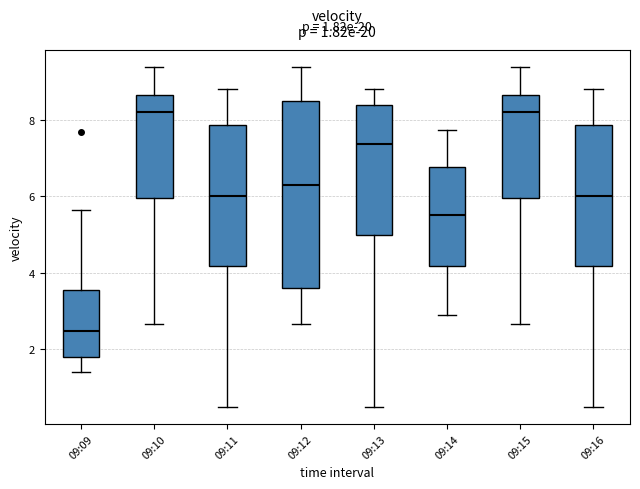

Which box is the tallest, from its lower edge to its upper edge?

09:12